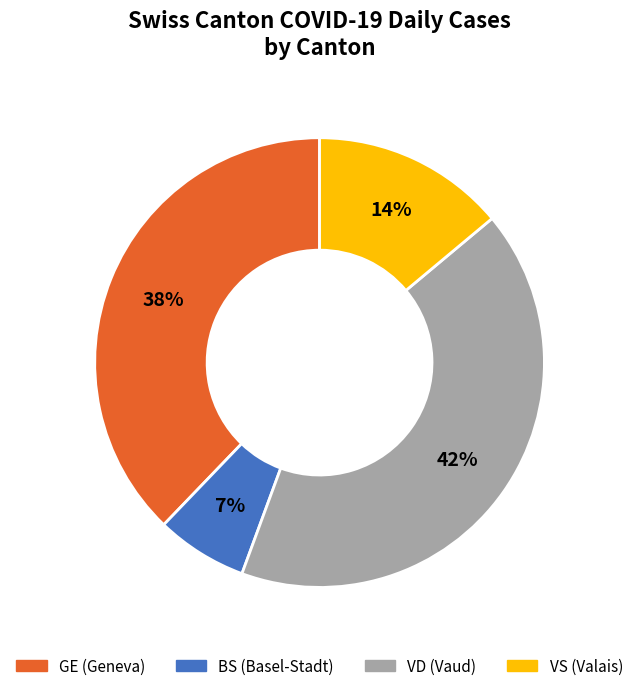

The VS slice represents 14% of the pie. True or false?

True